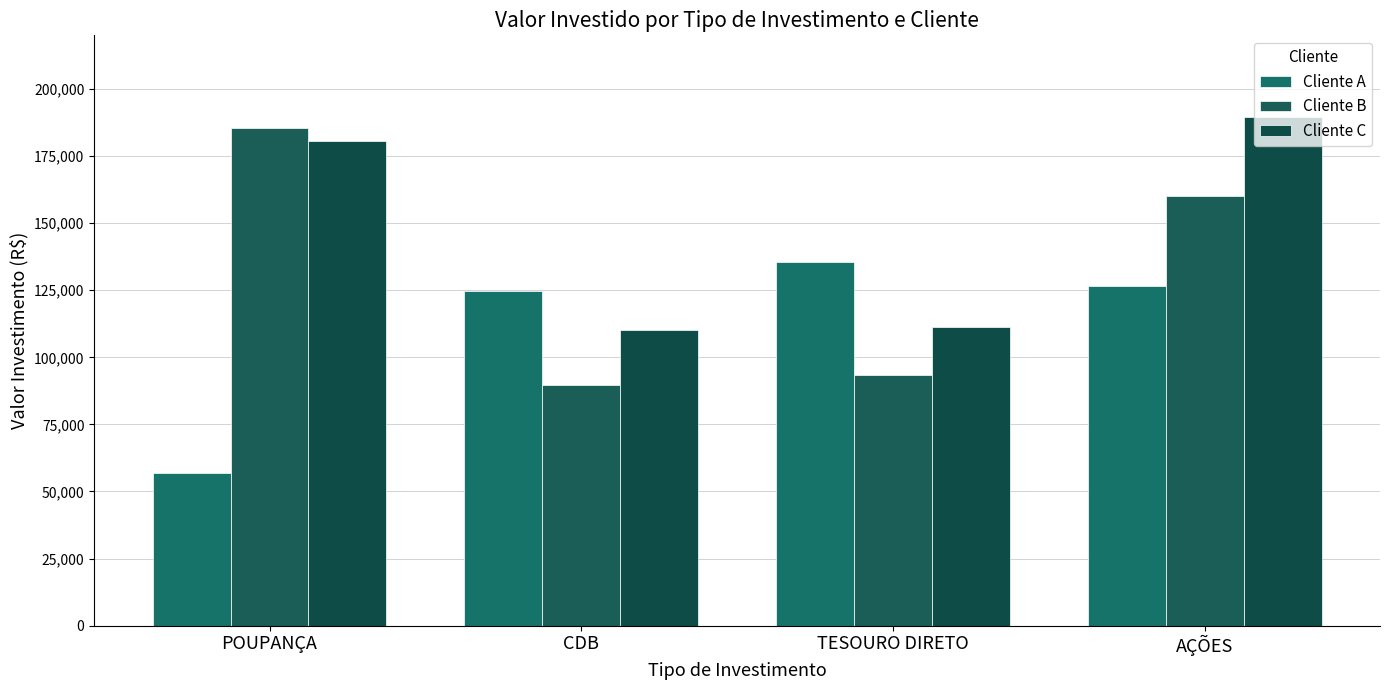

How many bars are there in each group?

3